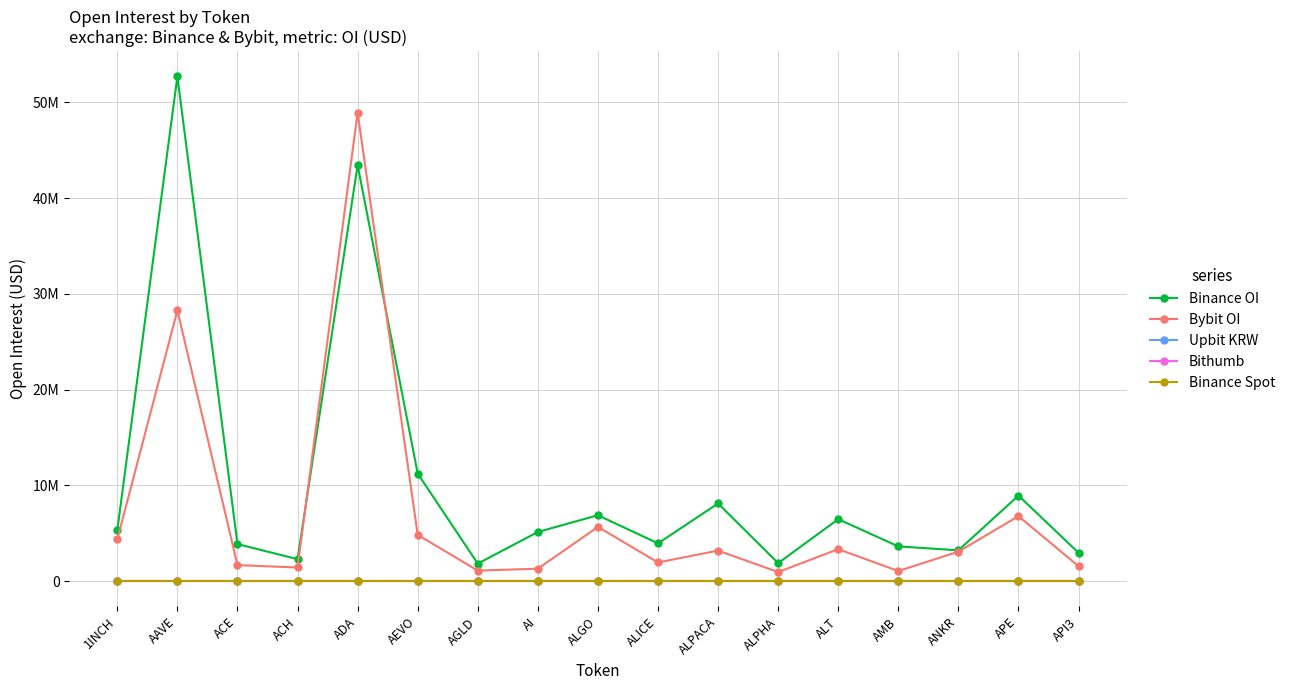

What is the greatest value displayed?

52707489